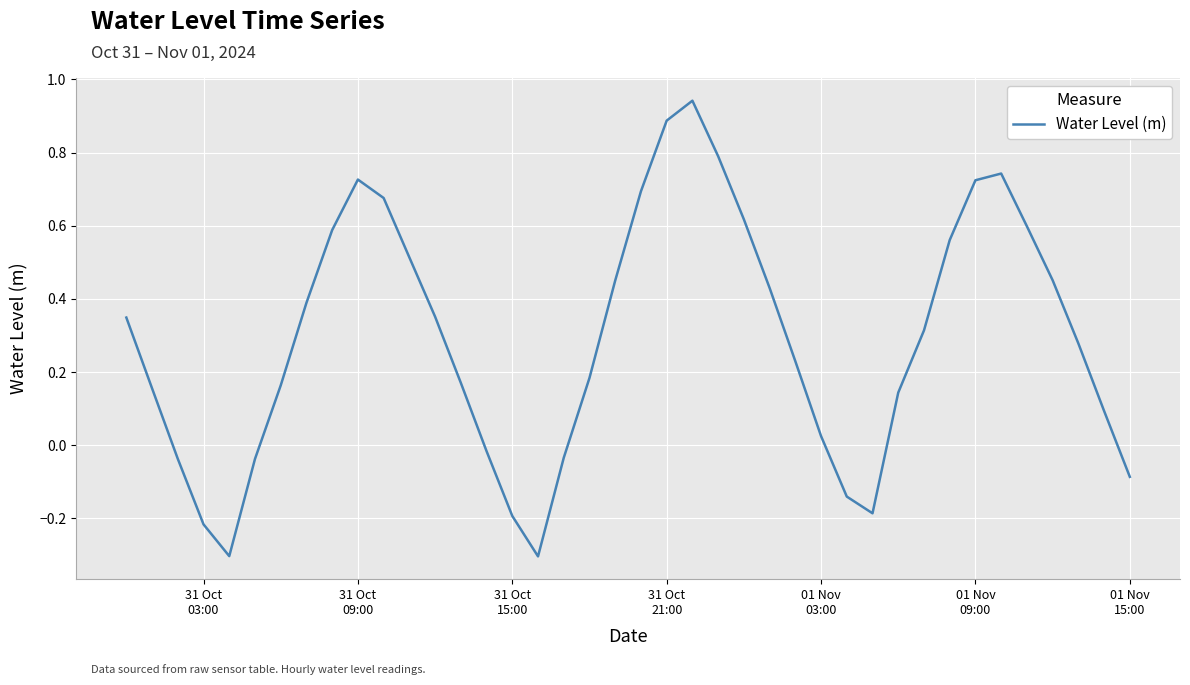

What is the average value?

0.3